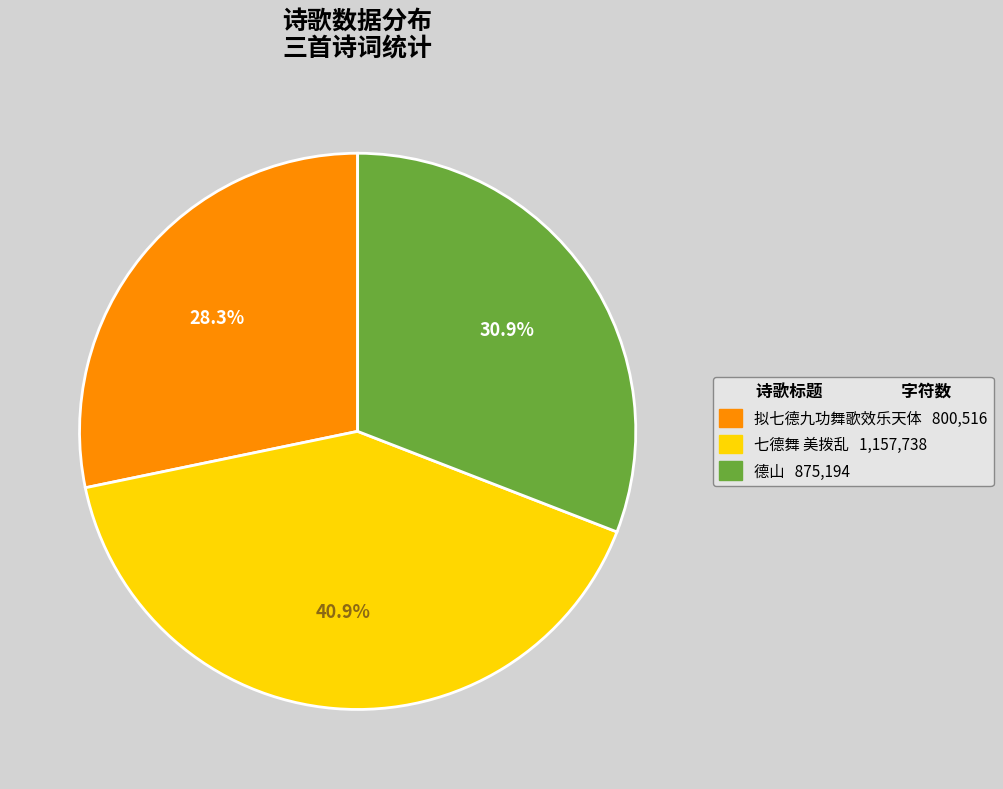

To the nearest percent, what is the difference between the largest and smallest slice percentages?

13%